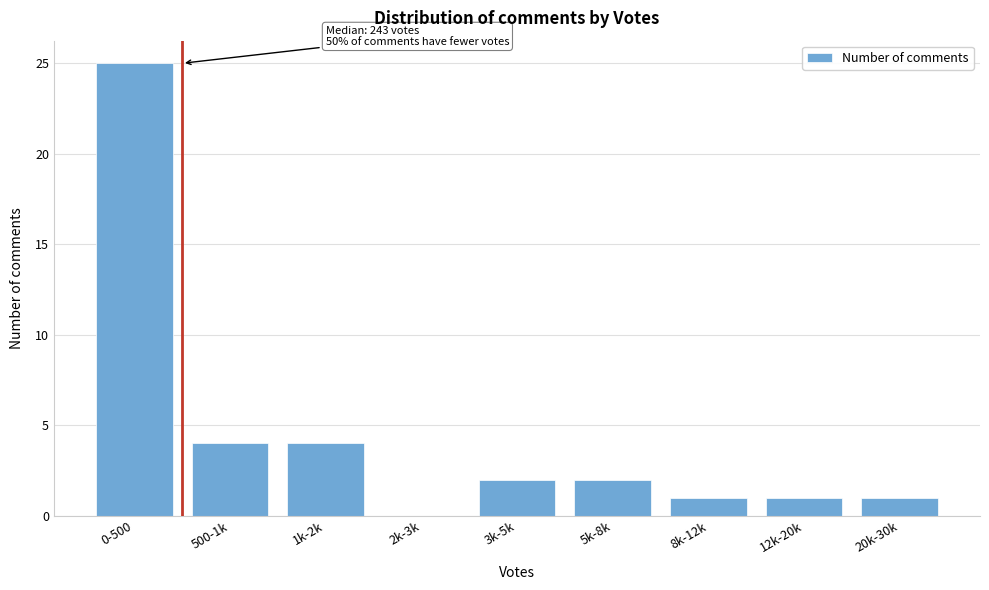

Reading left to right, list all the values displayed in this chart.

0-500=25	500-1k=4	1k-2k=4	2k-3k=0	3k-5k=2	5k-8k=2	8k-12k=1	12k-20k=1	20k-30k=1